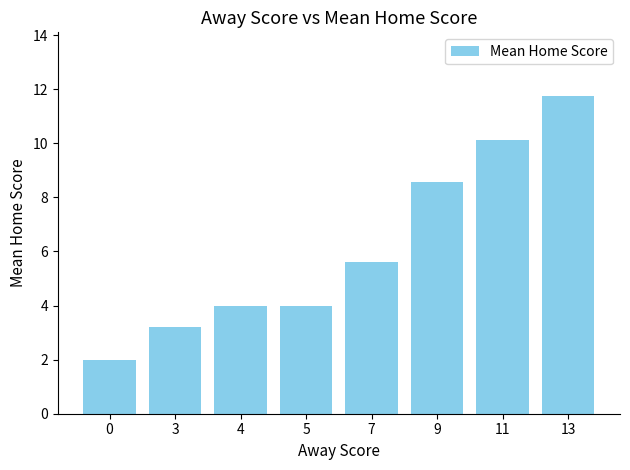

What is the sum of all values?

49.2